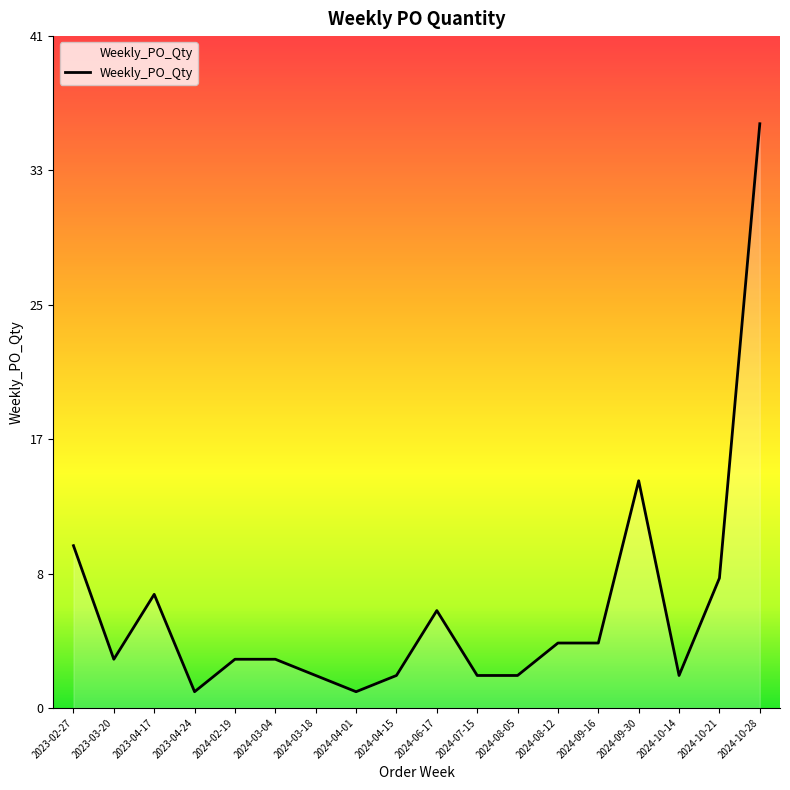

True or false: the data shows 2 at 2024-08-05.

True